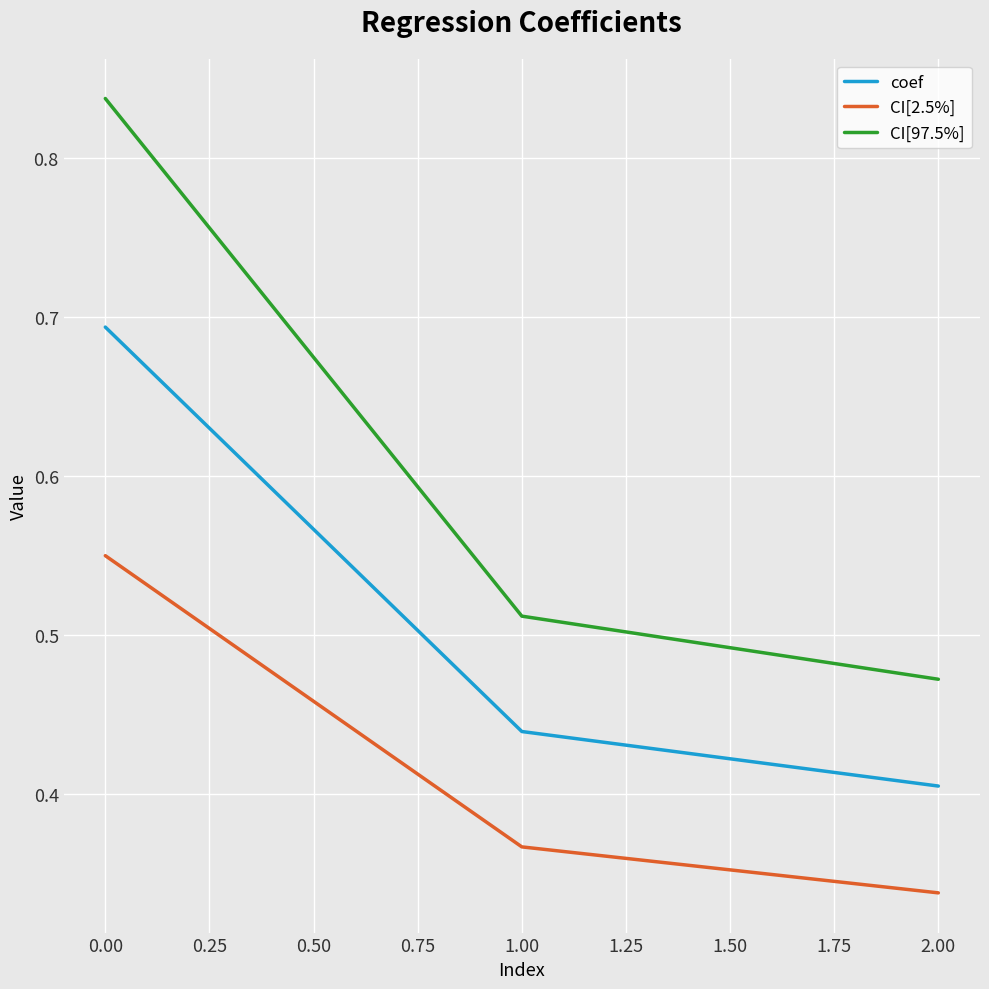

Which series has the largest range (max minus min)?

CI[97.5%]